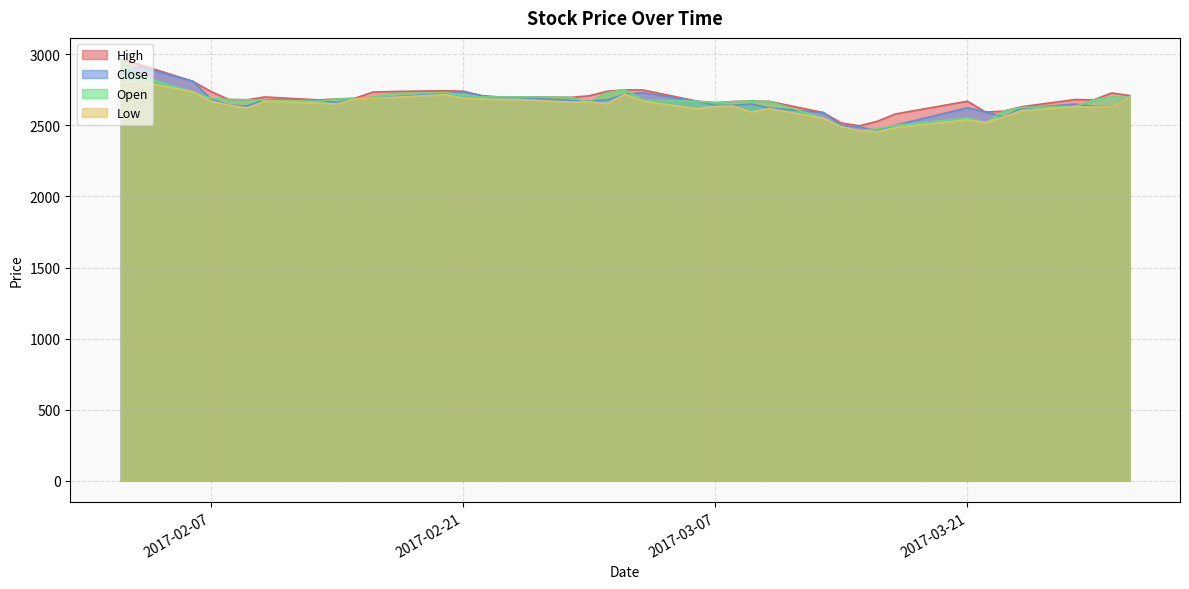

What is the label of the 26th point from the left?

2017-03-09